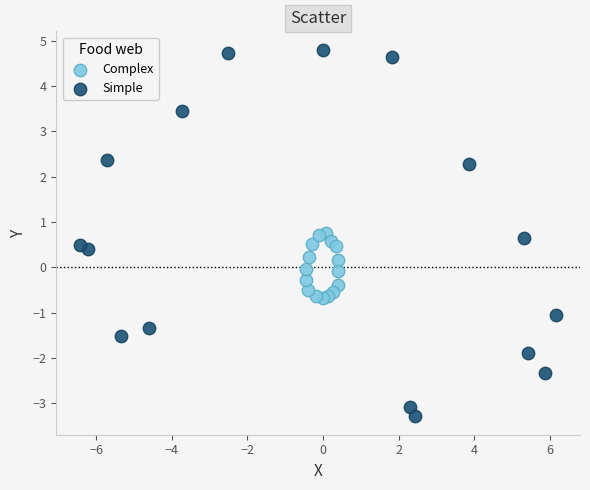

Which series contains the highest Y value?

Simple